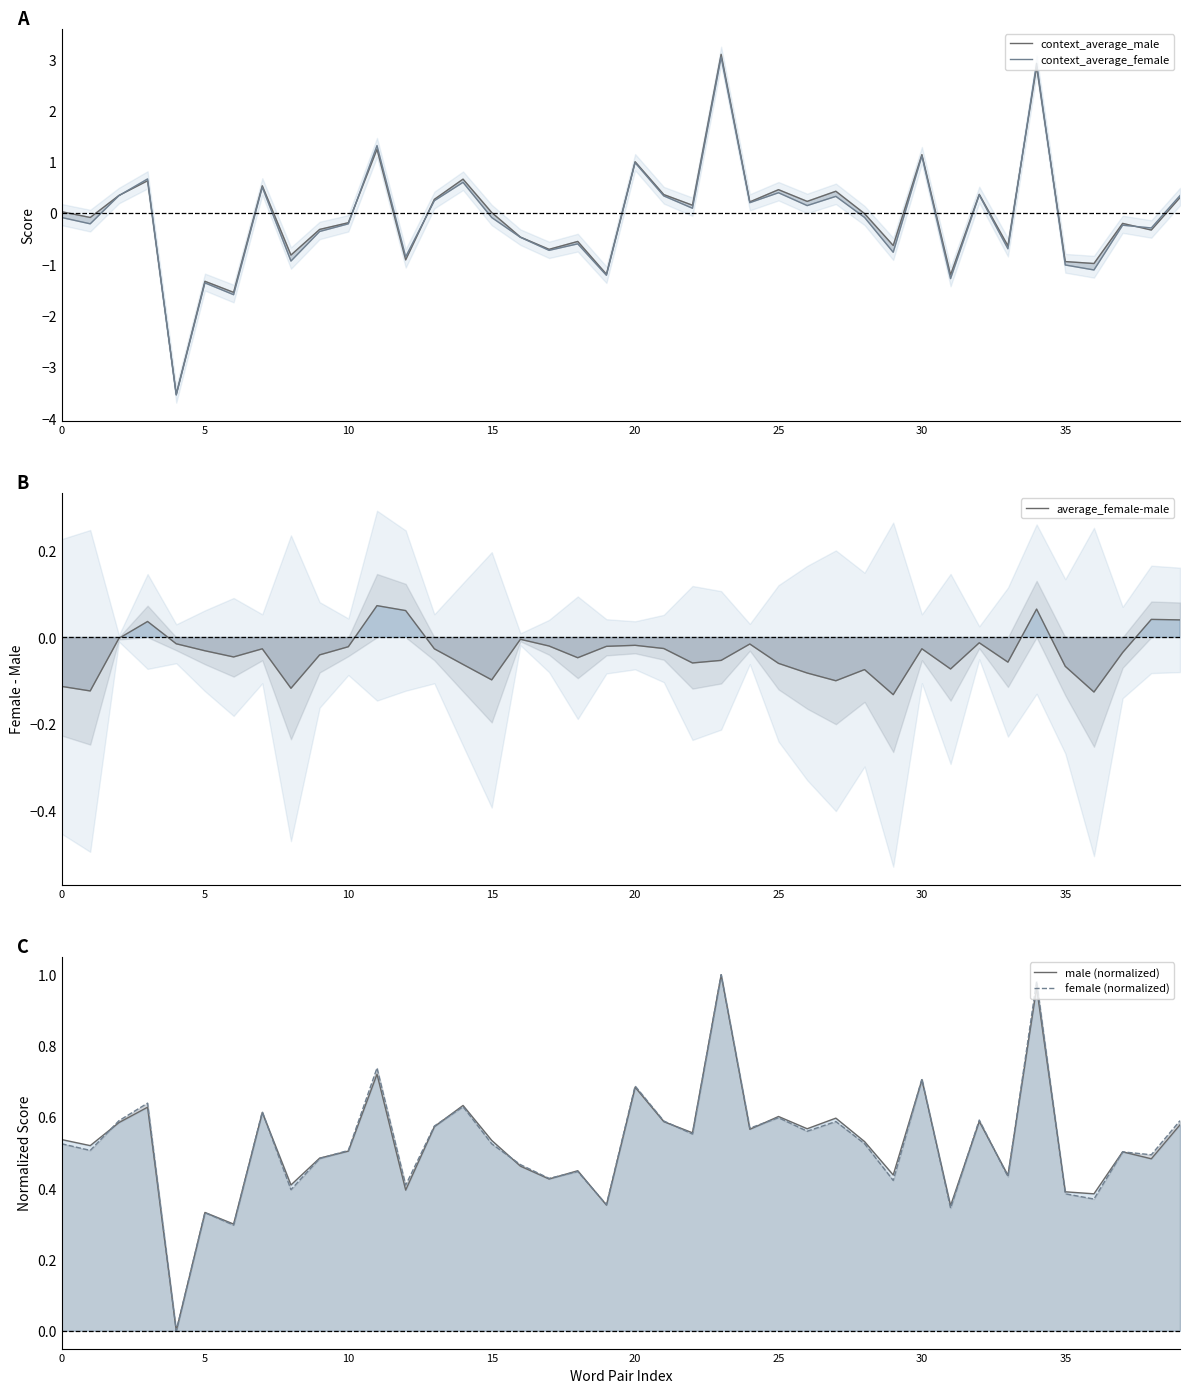

What is the maximum value for context_average_female?

3.0